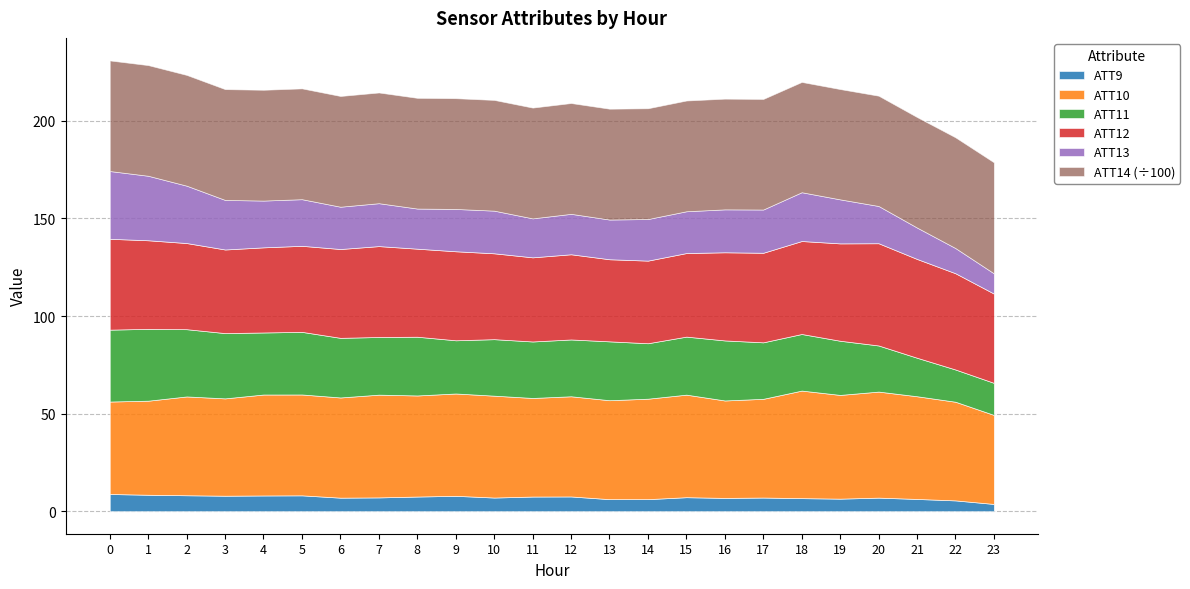

True or false: ATT9 and ATT14 intersect in this chart.

False